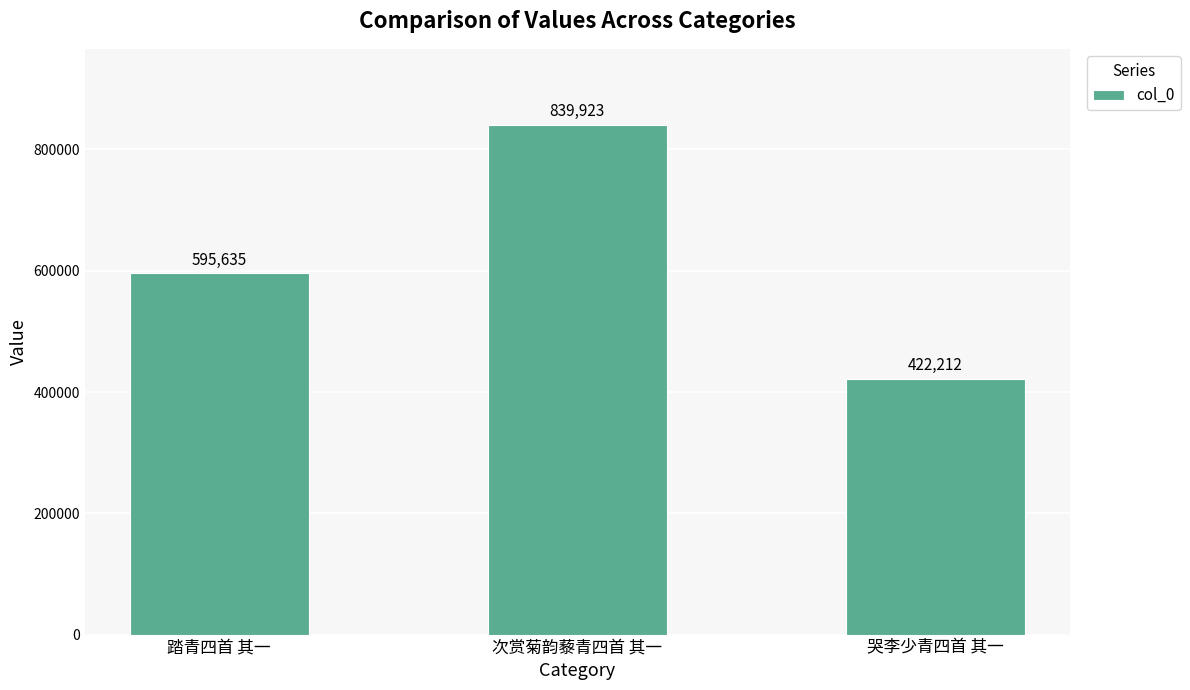

Does the chart contain stacked bars?

No